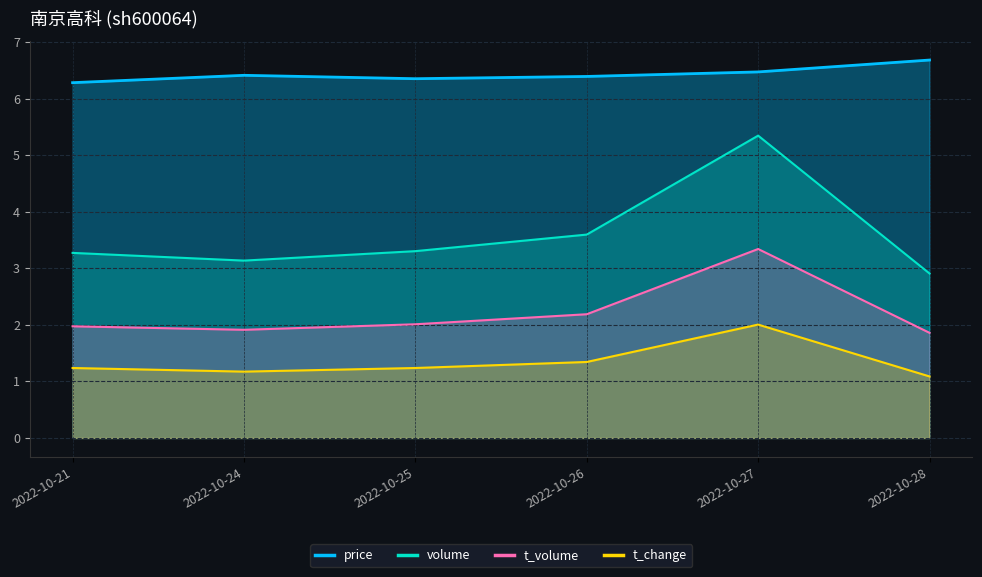

Which series has the largest range (max minus min)?

volume